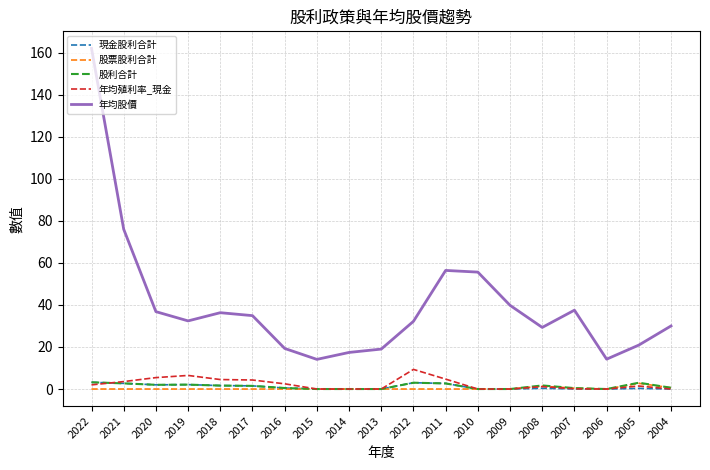

What is the total value across all series at 2007?

38.5